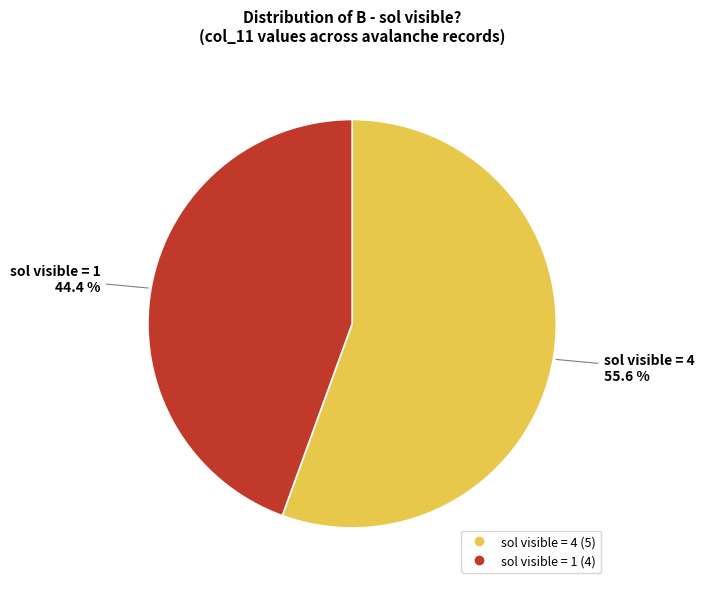

Is there a majority slice in this chart?

Yes